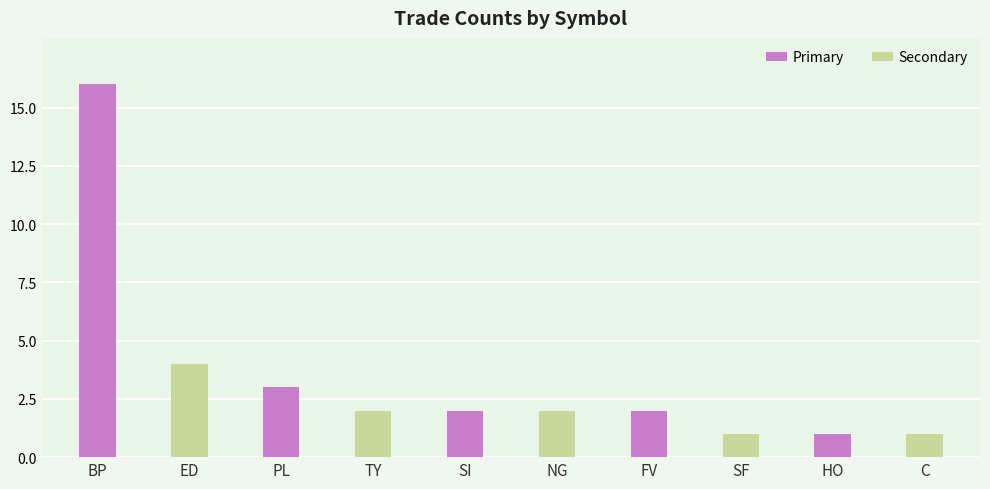

At which category does the chart reach its peak across all series?

BP